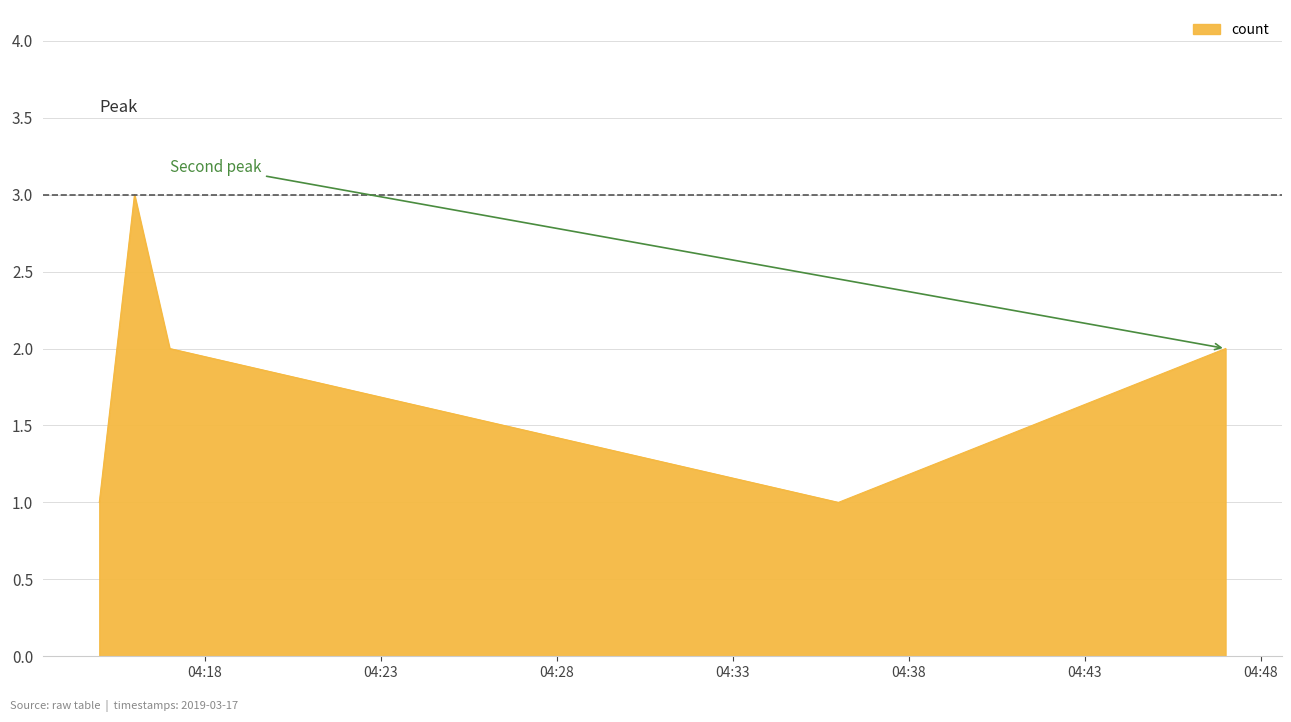

What is the difference between the maximum and minimum values?

2